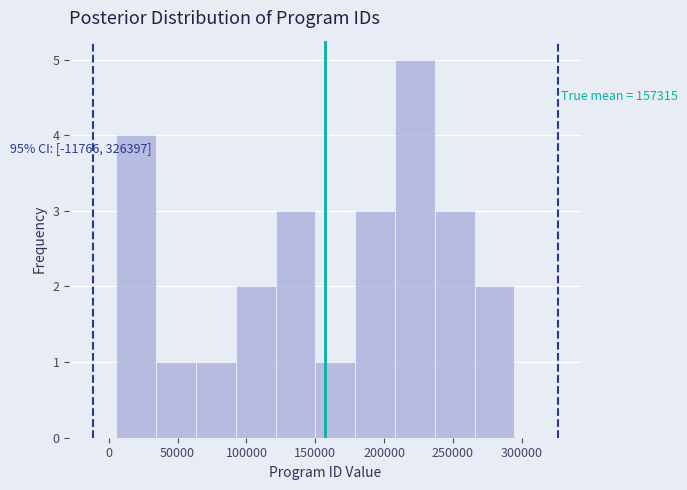

Over which range of the x-axis is the bar tallest?

210000 to 235000